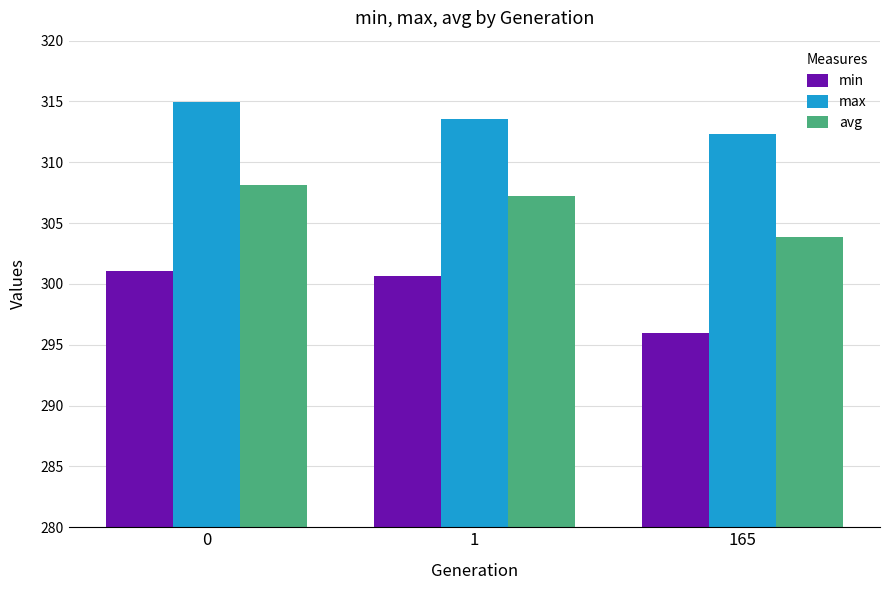

What is the greatest value displayed?

315.0